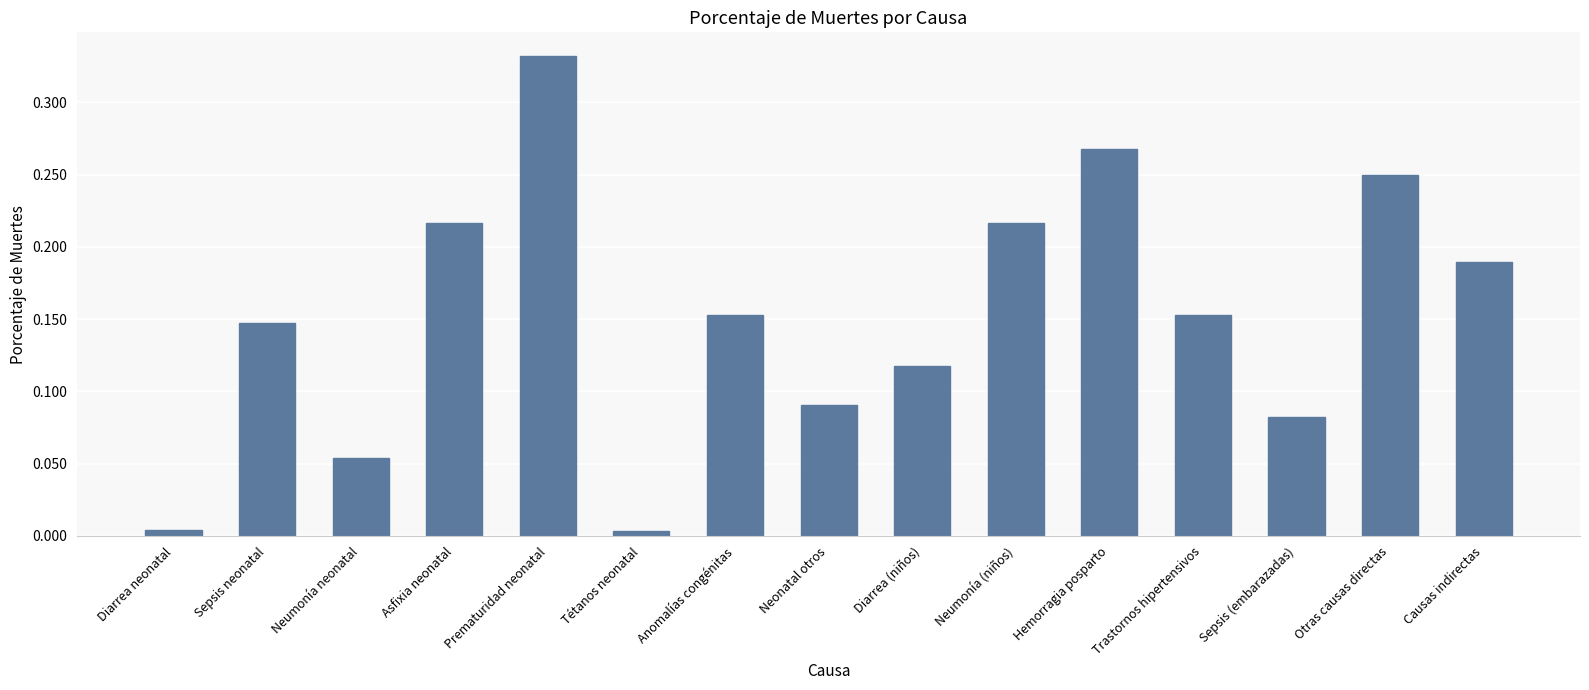

The value at Asfixia neonatal is 0.1. True or false?

False